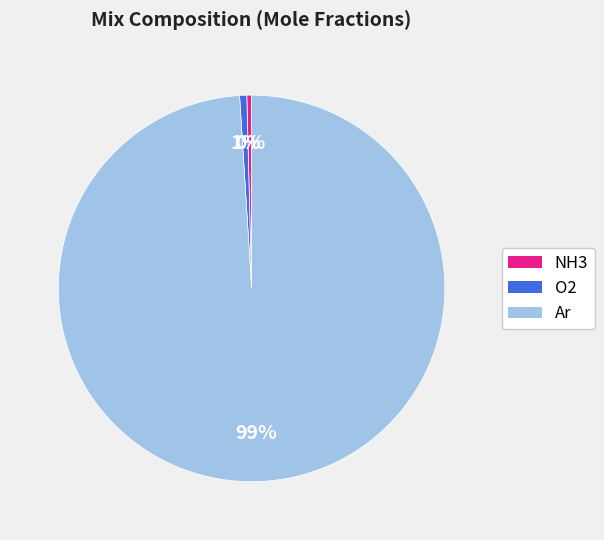

Is it true that O2 is 1% of the pie?

True